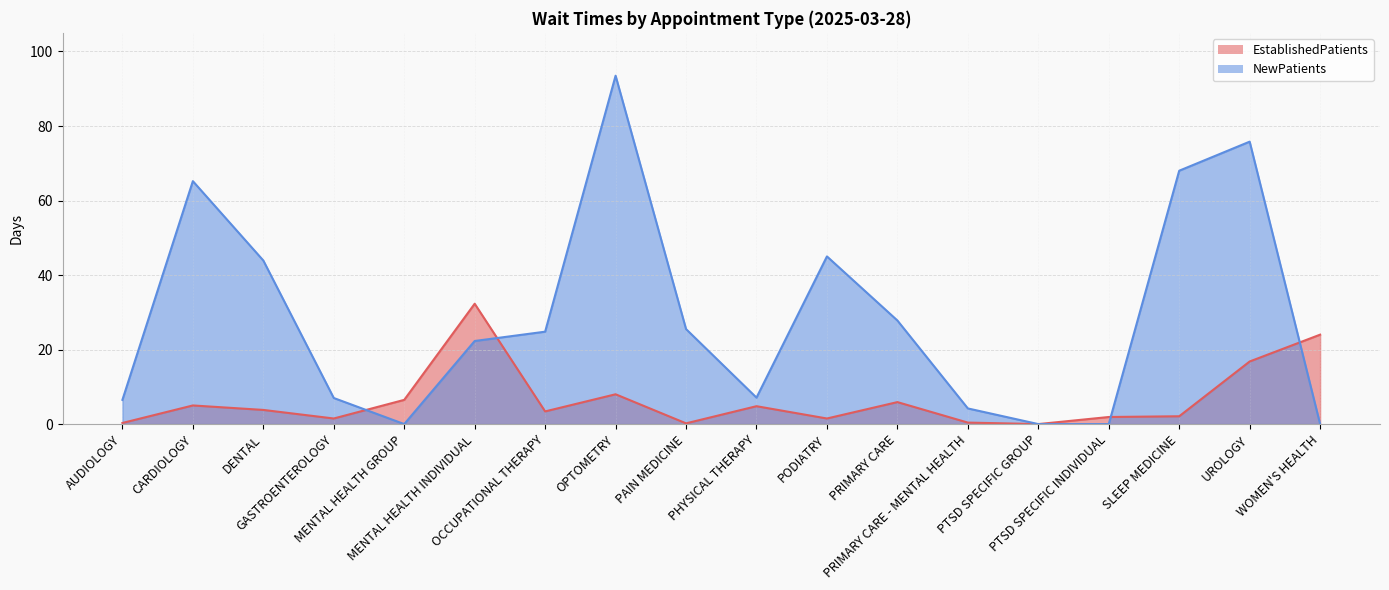

List the series in order of their peak value, highest first.

NewPatients, EstablishedPatients